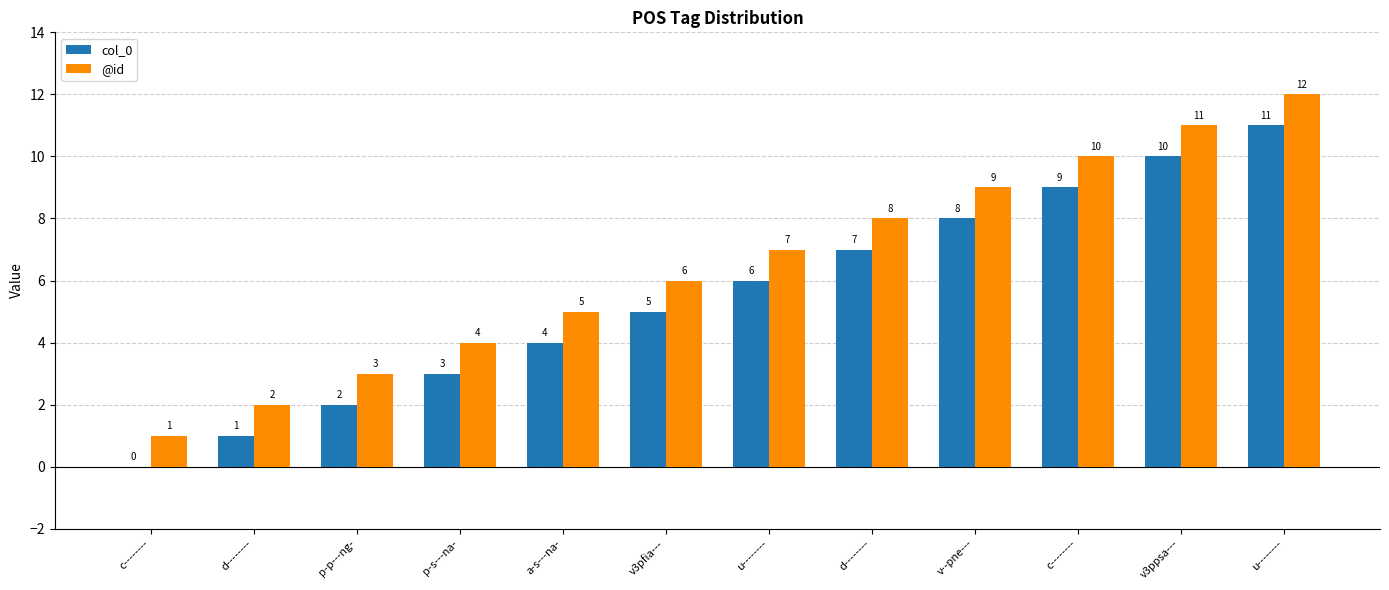

What is the label of the 6th bar from the left?

v3pfia---